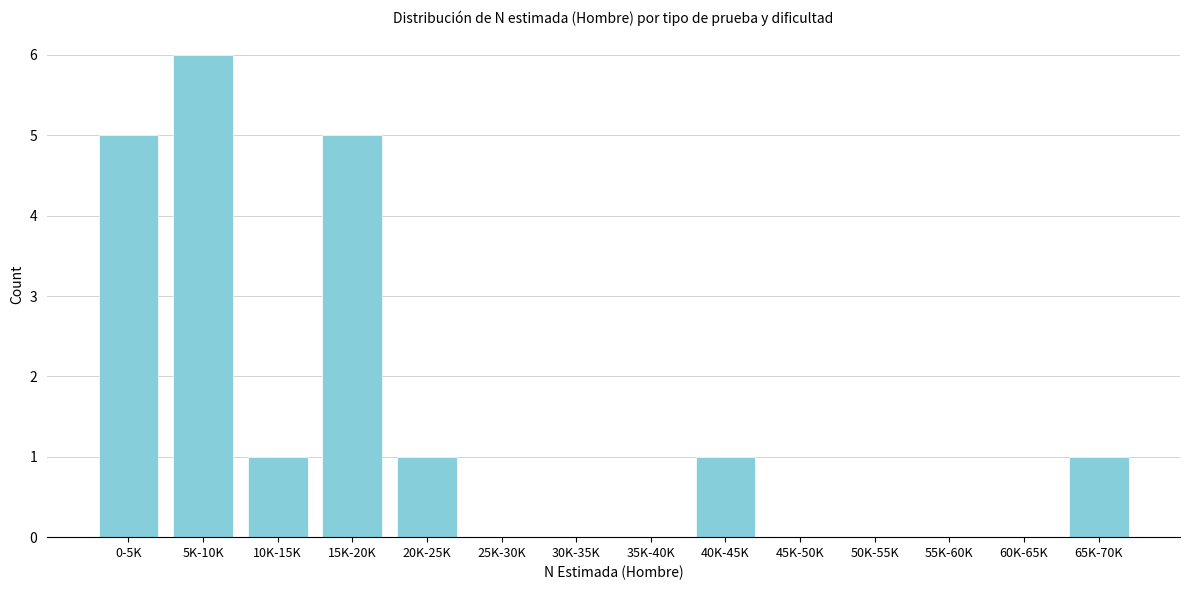

Reading left to right, list all the values displayed in this chart.

0-5K=5	5K-10K=6	10K-15K=1	15K-20K=5	20K-25K=1	25K-30K=0	30K-35K=0	35K-40K=0	40K-45K=1	45K-50K=0	50K-55K=0	55K-60K=0	60K-65K=0	65K-70K=1